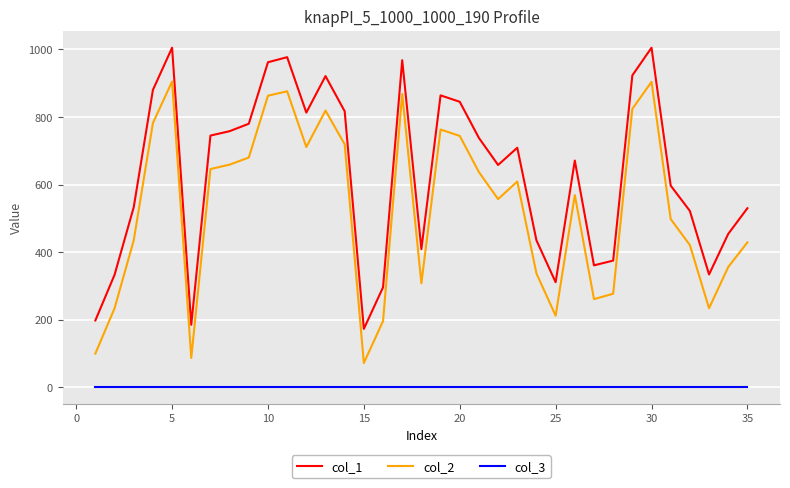

What is the greatest value displayed?

1005